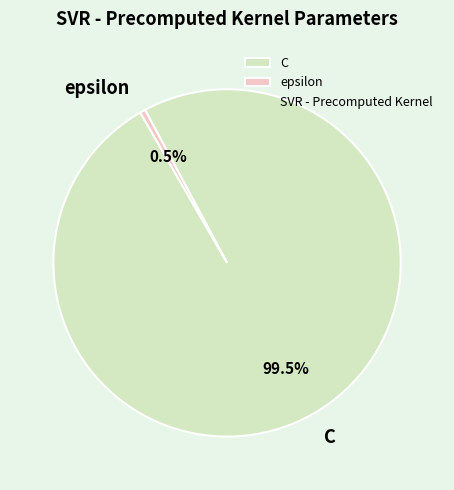

Between C and epsilon, which is larger?

C